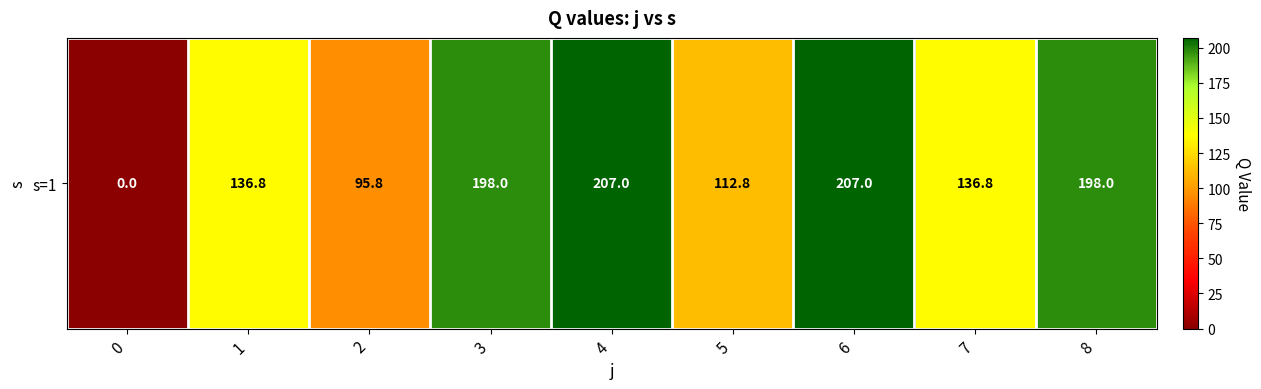

Rank the categories by value from lowest to highest.

0, 2, 5, 1, 7, 3, 8, 4, 6